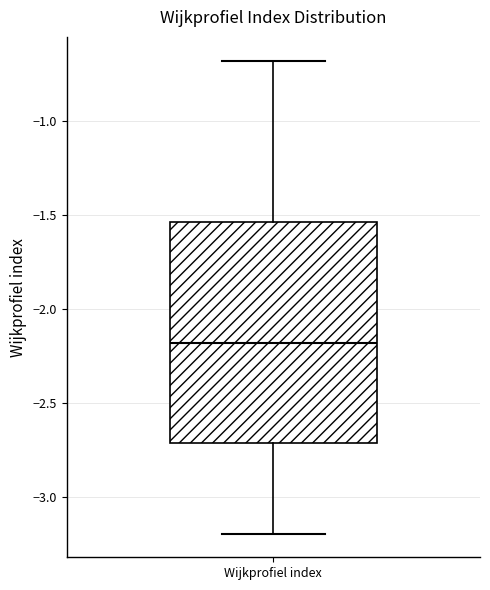

Where does the upper whisker of the box for Wijkprofiel index end on the y-axis? The values are not printed on the chart, so give them approximately, as read against the axis.

-0.70